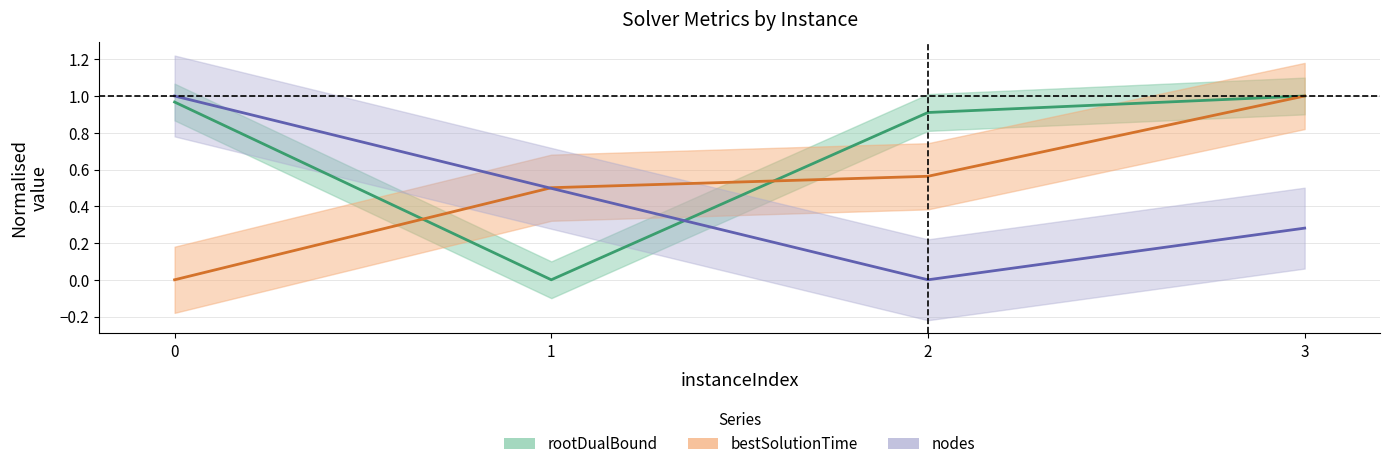

Where do bestSolutionTime and nodes first cross each other?

0 and 1